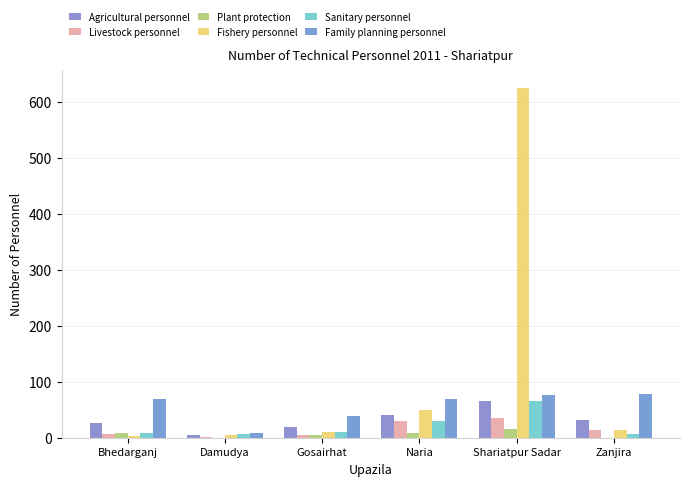

The Family planning personnel series shows 60 at Gosairhat. True or false?

False